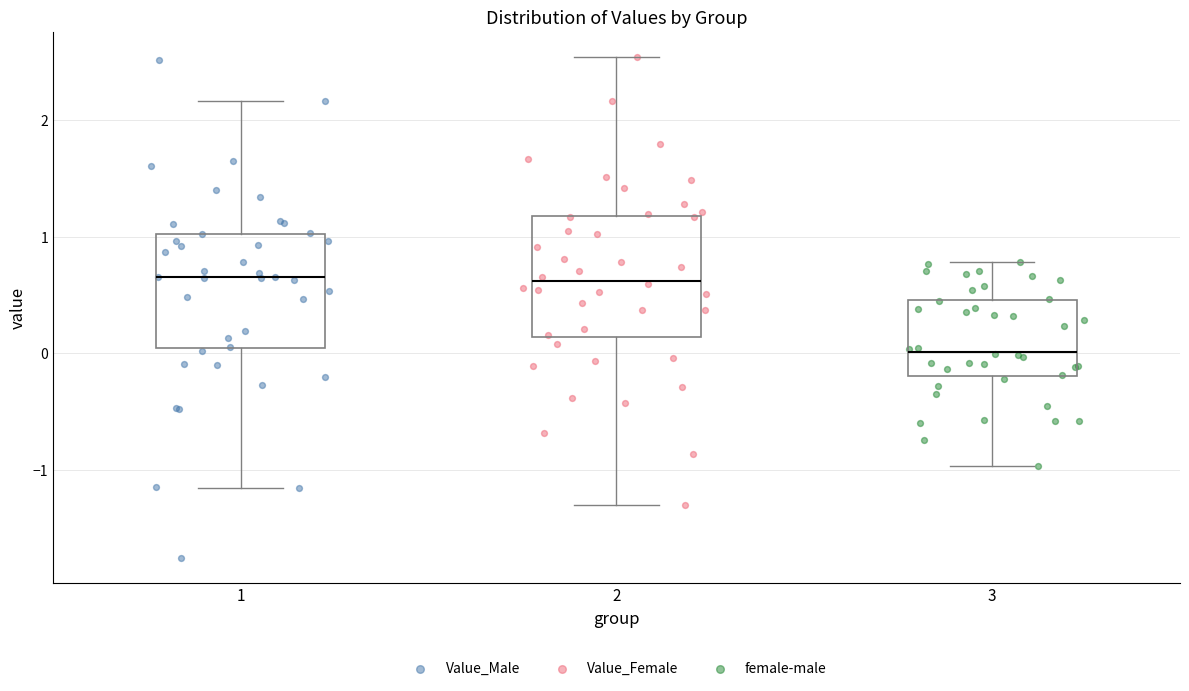

Where does the median line of the box at x = 2 sit on the y-axis? The values are not printed on the chart, so give them approximately, as read against the axis.

0.6